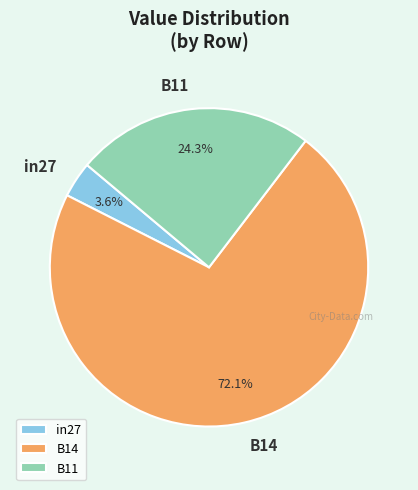

To the nearest percent, what is the average slice percentage?

33%